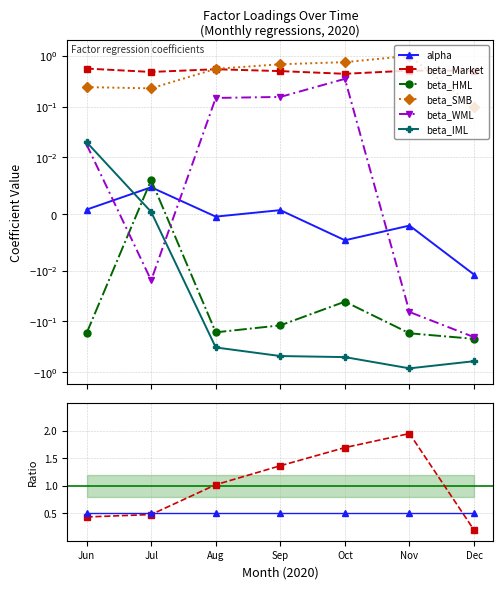

Is the value of beta_IML at Sep greater than the value of beta_HML at Aug?

No